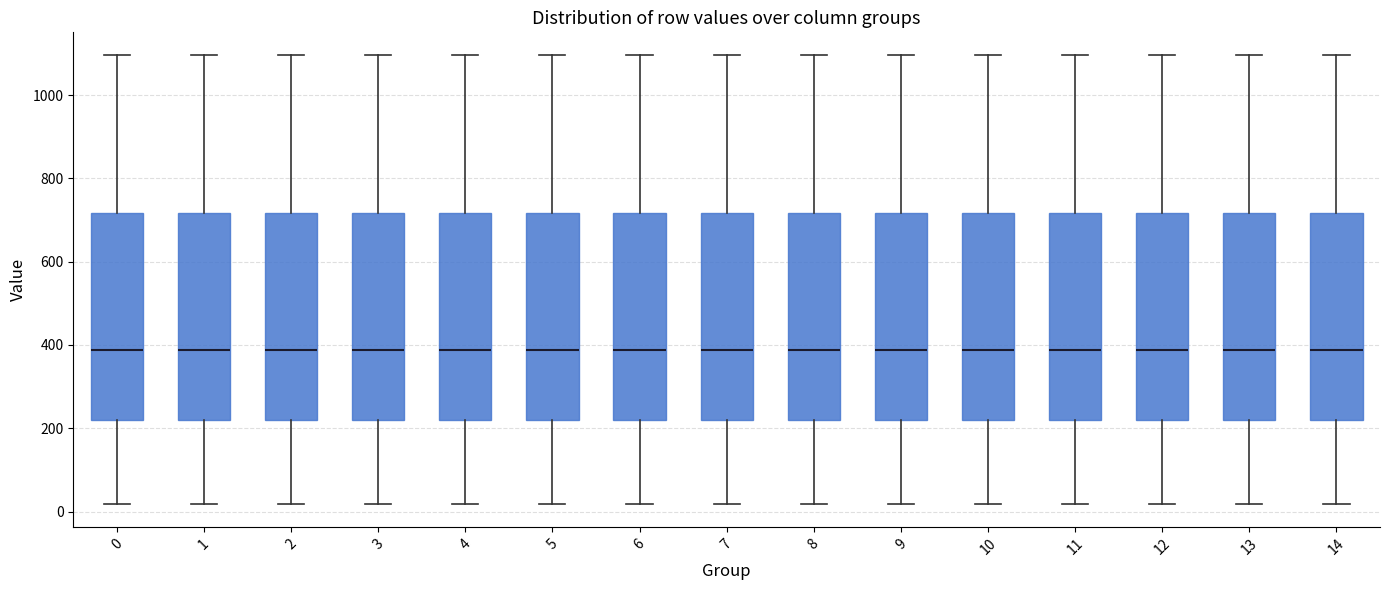

Reading left to right, read every box against the y-axis: the position of its median line, the range the box covers, and the ends of its whiskers. The values are not printed on the chart, so give them approximately, as read against the axis.

0: median 380, box 220 to 720, whiskers 20 to 1100
1: median 380, box 220 to 720, whiskers 20 to 1100
2: median 380, box 220 to 720, whiskers 20 to 1100
3: median 380, box 220 to 720, whiskers 20 to 1100
4: median 380, box 220 to 720, whiskers 20 to 1100
5: median 380, box 220 to 720, whiskers 20 to 1100
6: median 380, box 220 to 720, whiskers 20 to 1100
7: median 380, box 220 to 720, whiskers 20 to 1100
8: median 380, box 220 to 720, whiskers 20 to 1100
9: median 380, box 220 to 720, whiskers 20 to 1100
10: median 380, box 220 to 720, whiskers 20 to 1100
11: median 380, box 220 to 720, whiskers 20 to 1100
12: median 380, box 220 to 720, whiskers 20 to 1100
13: median 380, box 220 to 720, whiskers 20 to 1100
14: median 380, box 220 to 720, whiskers 20 to 1100